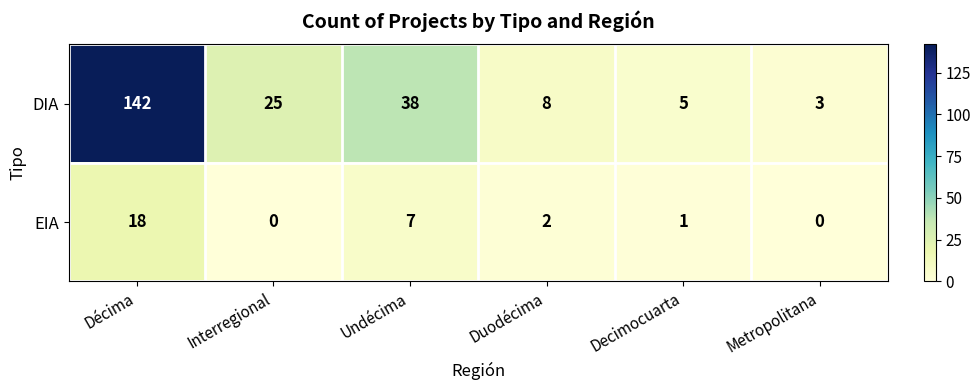

The value of EIA at Decimocuarta is 1. True or false?

True